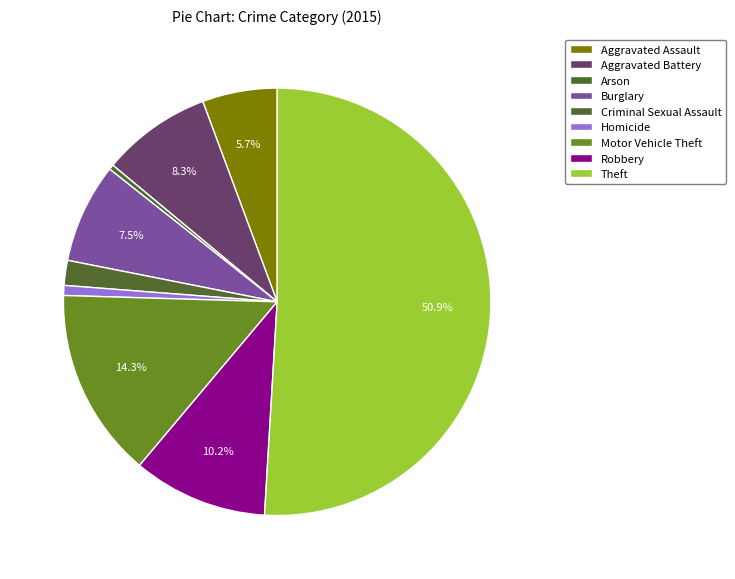

What percentage is the Robbery slice, to the nearest percent?

10%